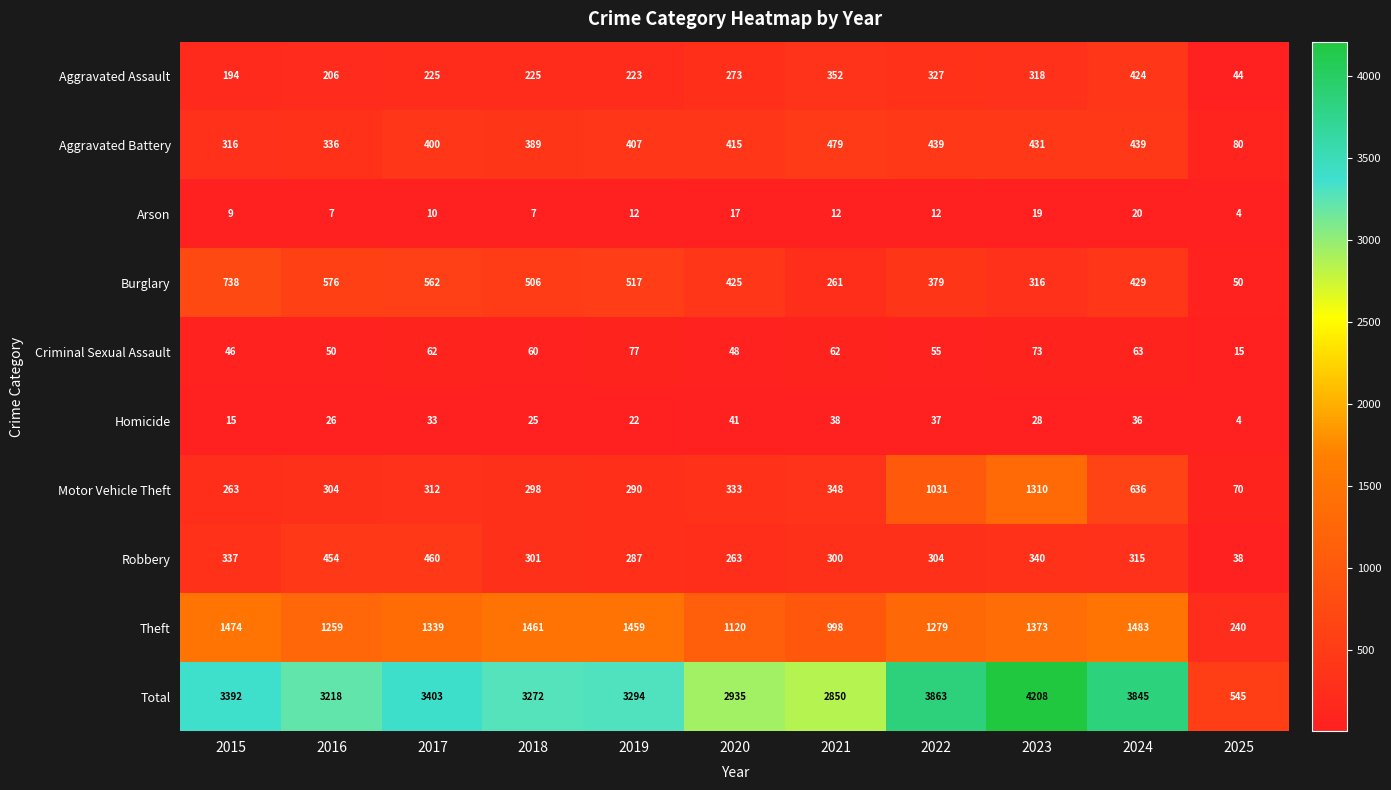

At which category is the sum across all series the highest?

2023